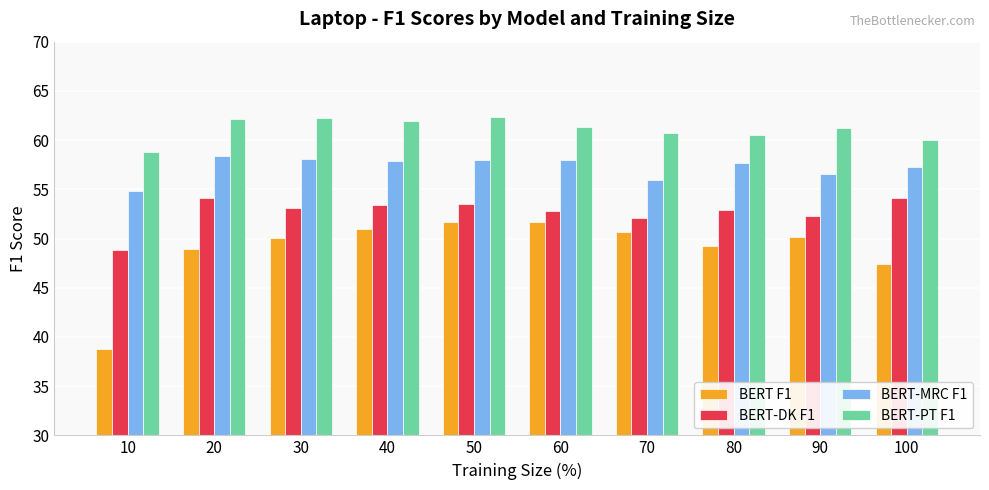

The value of BERT-MRC F1 at 70 is 30.1. True or false?

False